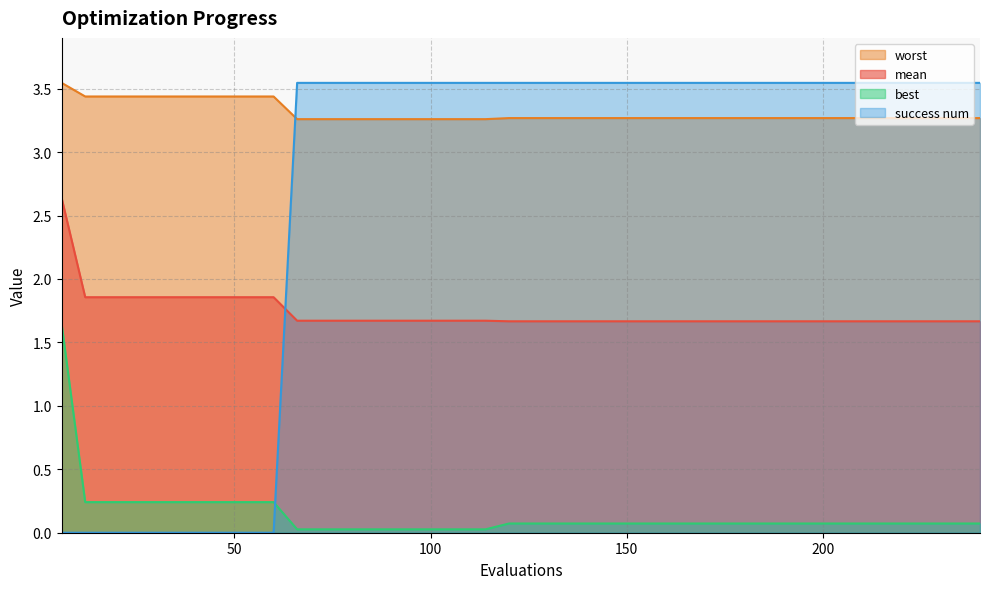

What is the sum of all best values?

5.6